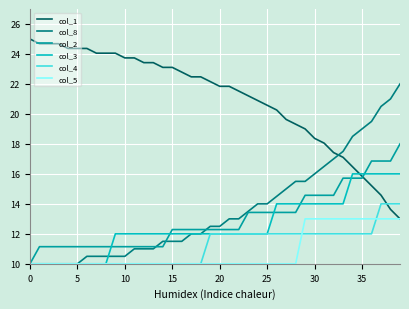

What is the maximum value for col_8?

22.0